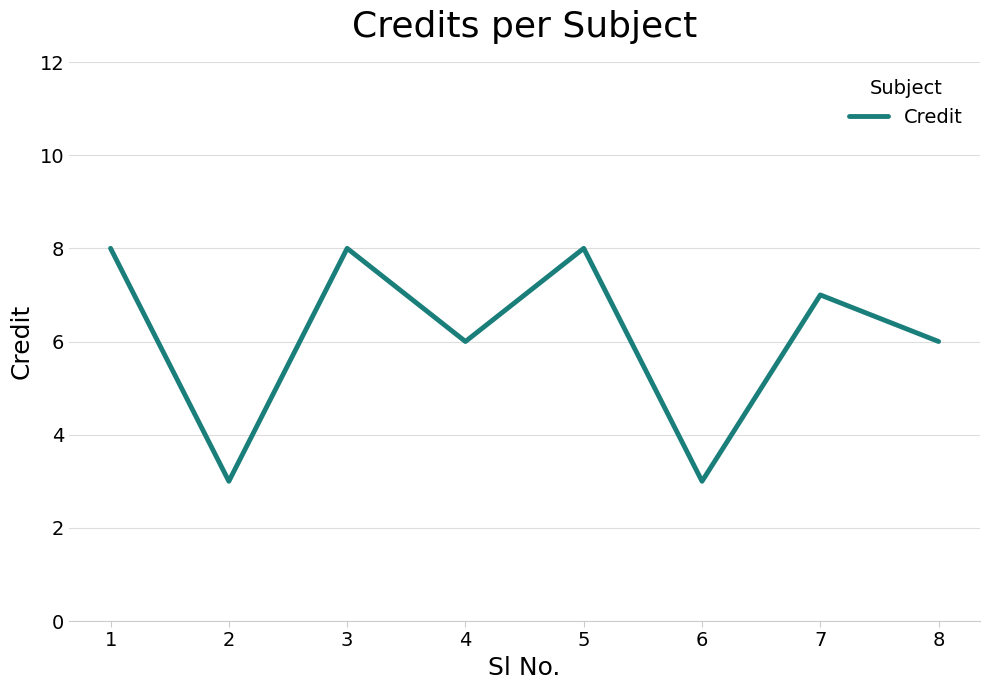

What is the smallest value displayed?

3